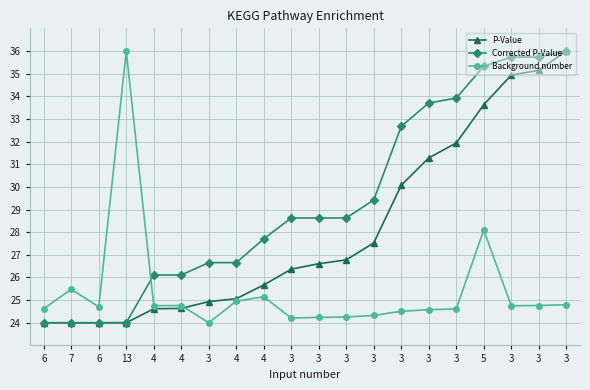

Which series ends up on top after the final intersection of Background number and Corrected P-Value?

Corrected P-Value